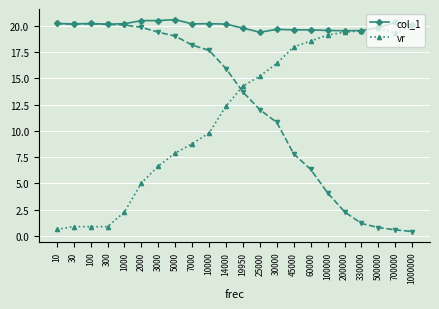

Reading left to right, list all the values displayed in this chart.

col_1: 10=20.2	30=20.2	100=20.2	300=20.1	1000=20.2	2000=20.5	3000=20.5	5000=20.6	7000=20.2	10000=20.2	14000=20.1	19950=19.8	25000=19.4	30000=19.6	45000=19.6	60000=19.6	100000=19.5	200000=19.5	330000=19.5	500000=19.8	700000=20.3	1000000=20.1
vr: 10=0.6	30=0.9	100=0.9	300=0.9	1000=2.3	2000=5.0	3000=6.7	5000=7.9	7000=8.8	10000=9.8	14000=12.3	19950=14.2	25000=15.2	30000=16.4	45000=18.0	60000=18.5	100000=19.1	200000=19.4	330000=19.5	500000=19.8	700000=19.3	1000000=20.0